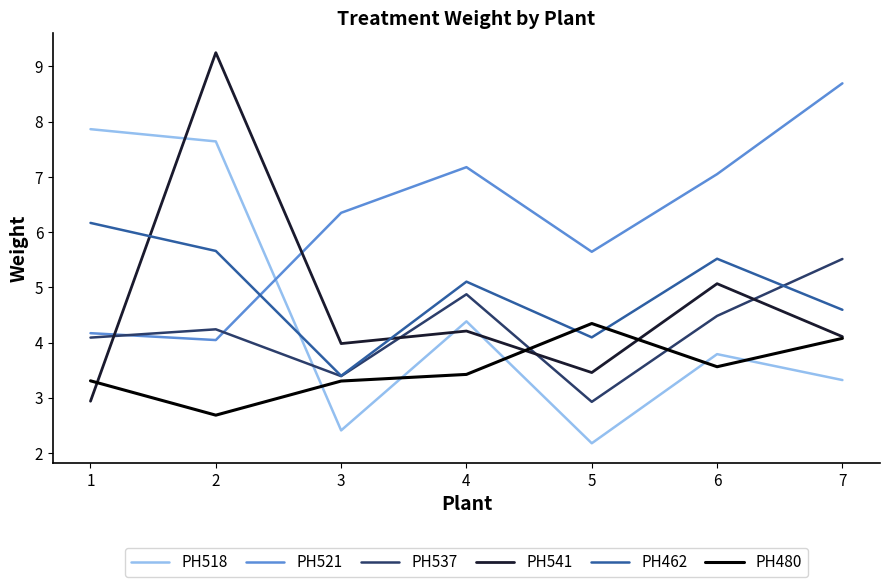

What is the approximate value of PH541 at 7?

4.1